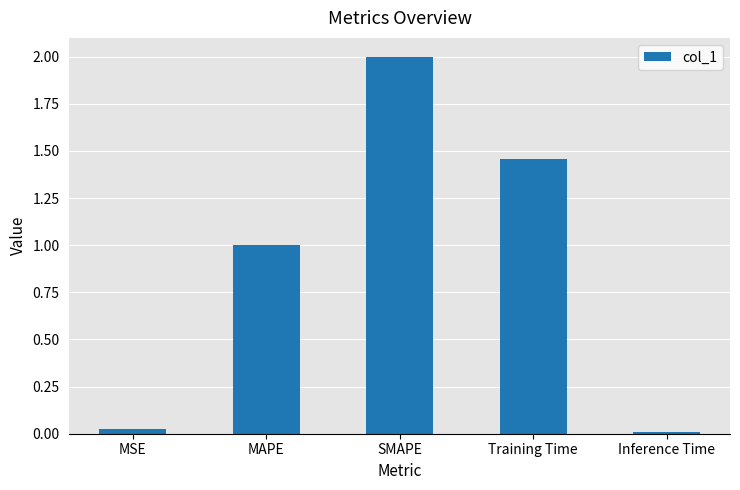

Read the value at SMAPE.

2.0